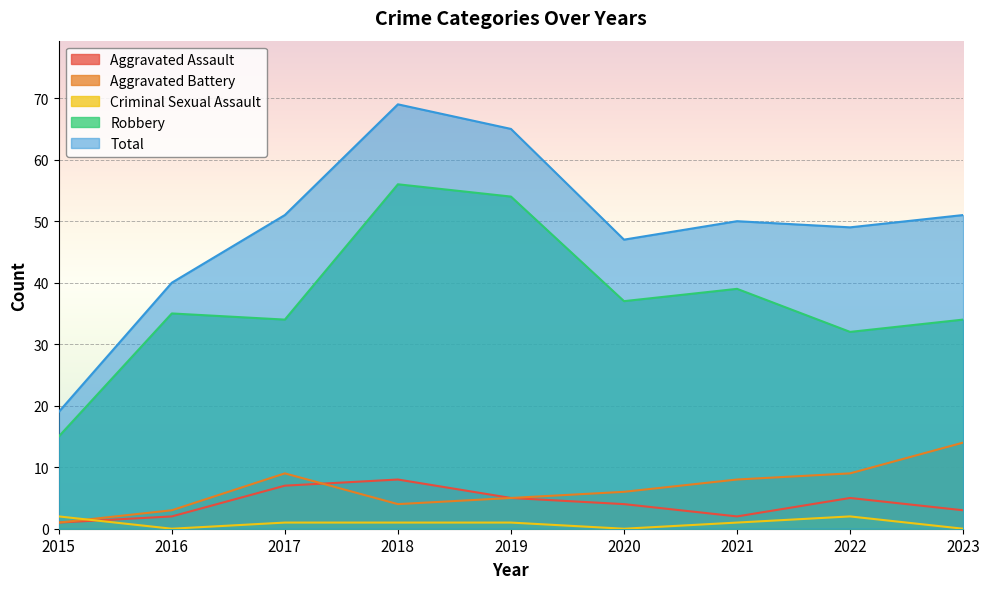

Reading right to left, transcribe all the data shown in this chart.

Aggravated Assault: 2023=3	2022=5	2021=2	2020=4	2019=5	2018=8	2017=7	2016=2	2015=1
Aggravated Battery: 2023=14	2022=9	2021=8	2020=6	2019=5	2018=4	2017=9	2016=3	2015=1
Criminal Sexual Assault: 2023=0	2022=2	2021=1	2020=0	2019=1	2018=1	2017=1	2016=0	2015=2
Robbery: 2023=34	2022=32	2021=39	2020=37	2019=54	2018=56	2017=34	2016=35	2015=15
Total: 2023=51	2022=49	2021=50	2020=47	2019=65	2018=69	2017=51	2016=40	2015=19